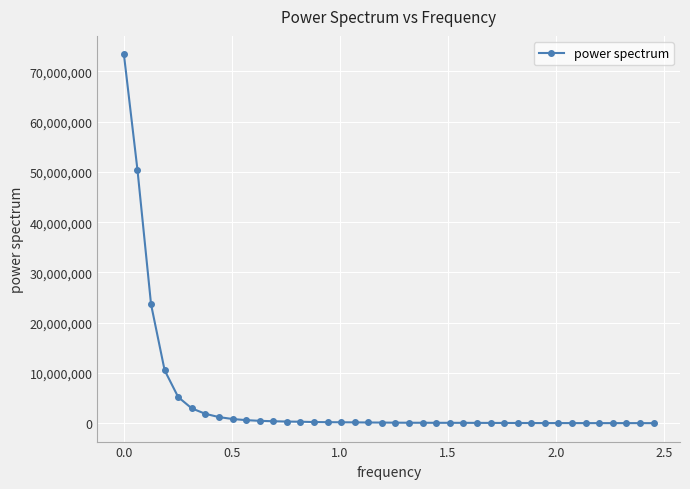

What is the greatest value displayed?

73356322.5